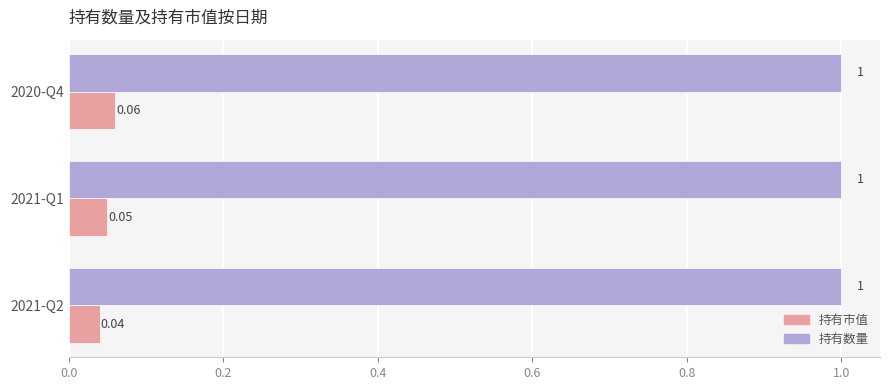

How many categories are shown in the chart?

3